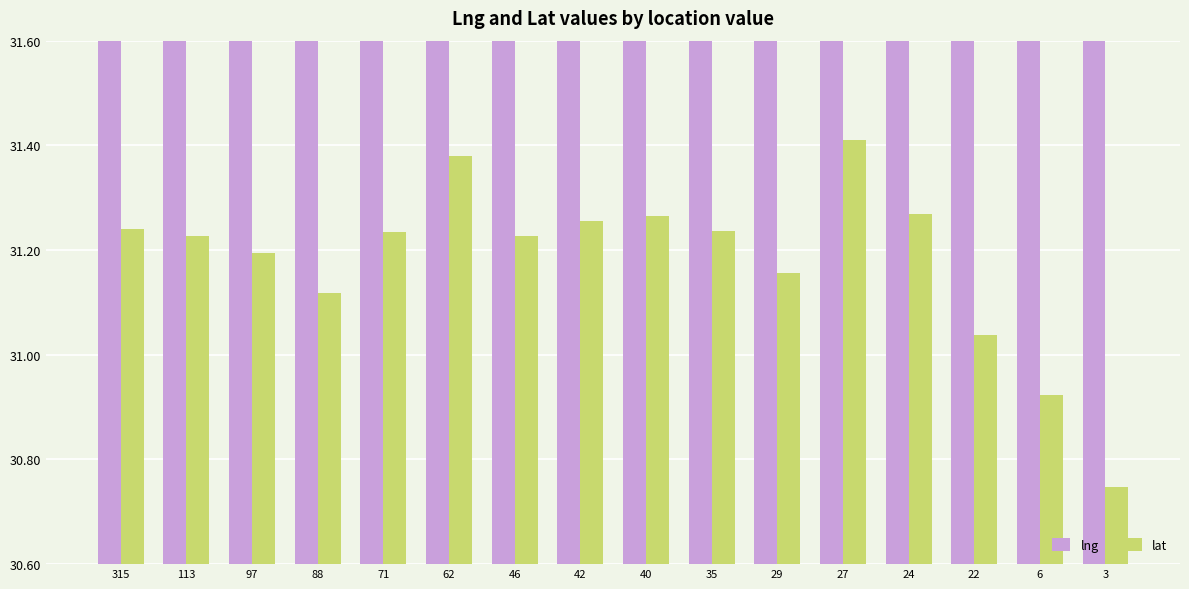

Reading left to right, transcribe all the data shown in this chart.

lng: 315=121.5	113=121.6	97=121.4	88=121.4	71=121.5	62=121.3	46=121.4	42=121.4	40=121.5	35=121.5	29=121.1	27=121.5	24=121.5	22=121.2	6=121.5	3=121.3
lat: 315=31.2	113=31.2	97=31.2	88=31.1	71=31.2	62=31.4	46=31.2	42=31.3	40=31.3	35=31.2	29=31.2	27=31.4	24=31.3	22=31.0	6=30.9	3=30.7